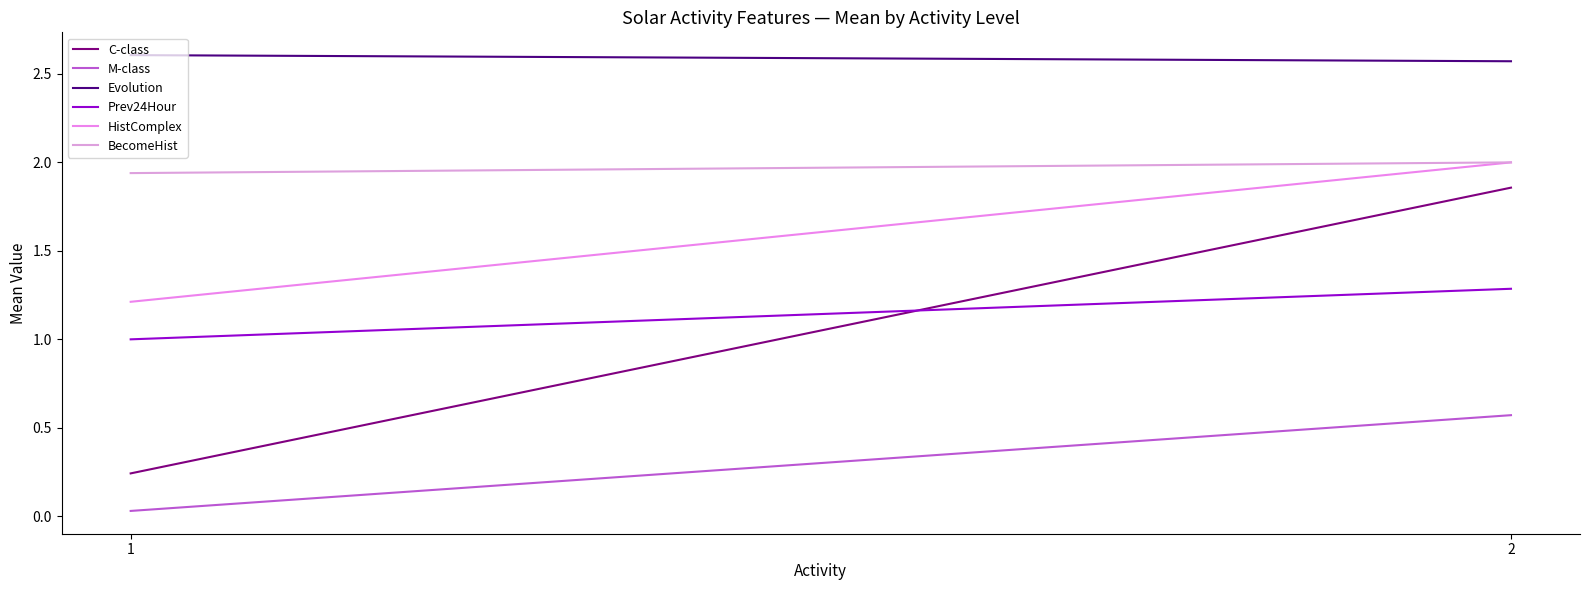

What is the maximum value shown in the chart?

2.6